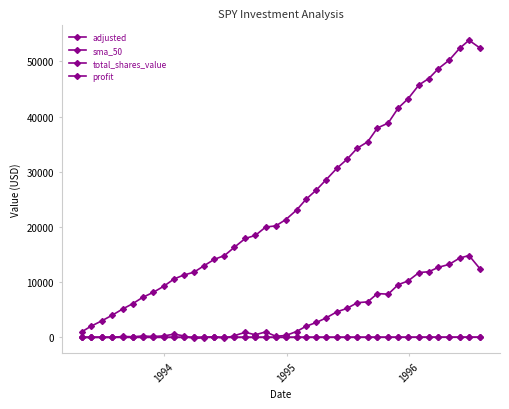

Which series has the widest spread of values?

total_shares_value